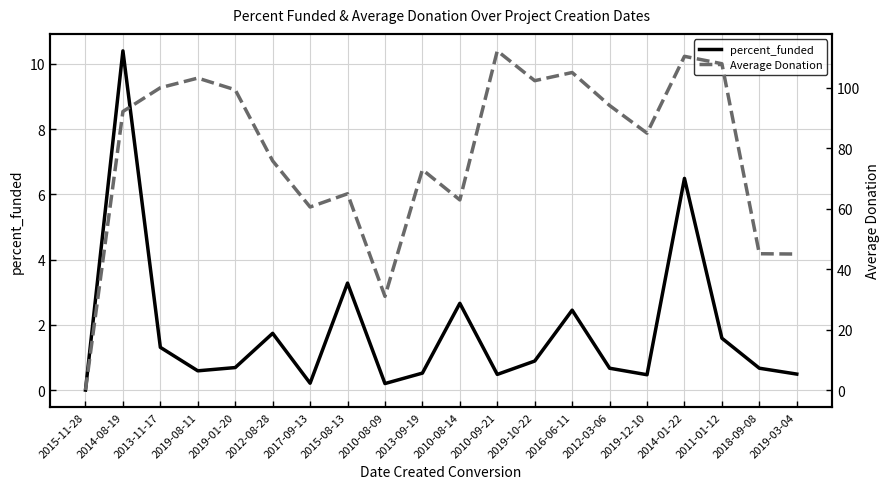

How many data points in percent_funded are above 0?

19